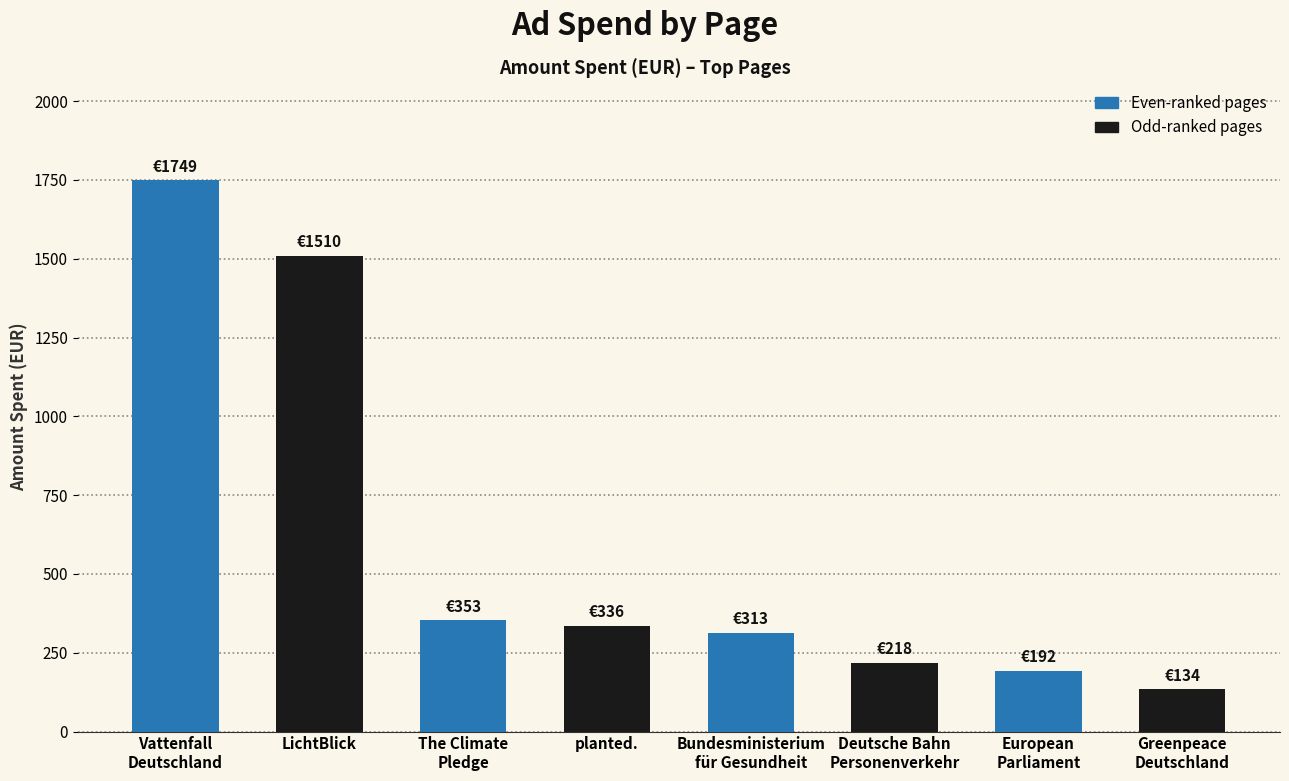

The chart shows a value of 336 at planted.. True or false?

True